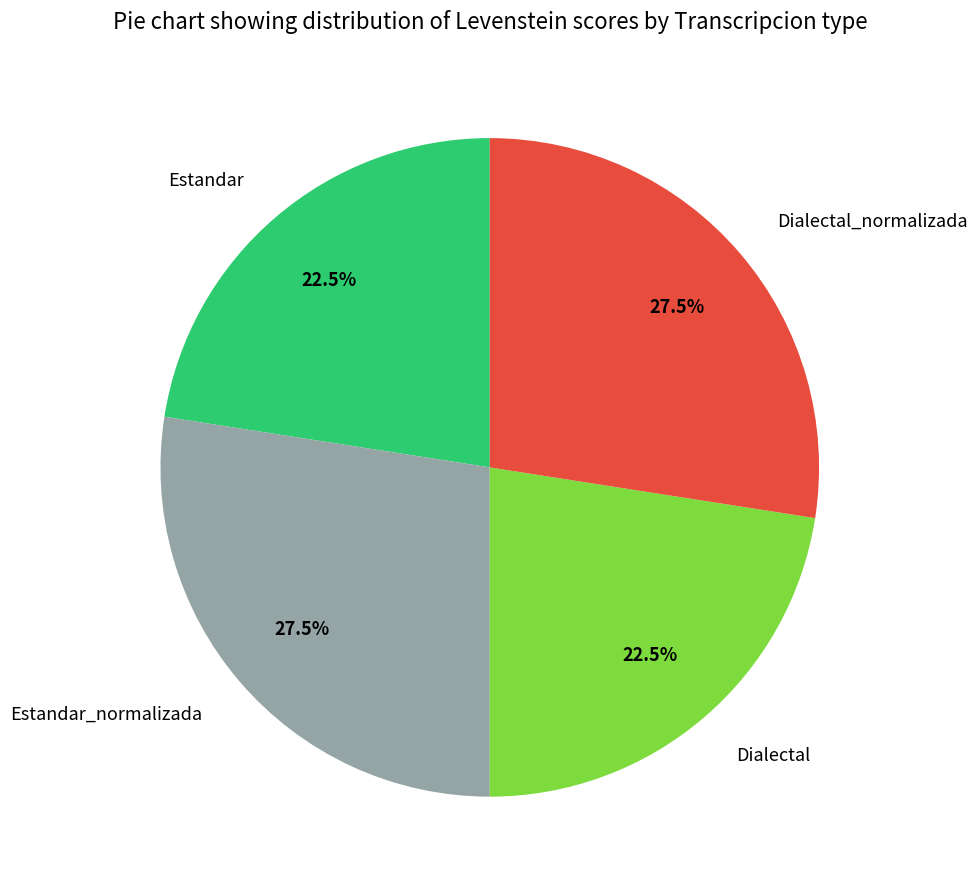

What is the total percentage of Dialectal_normalizada and Estandar?

50.0%